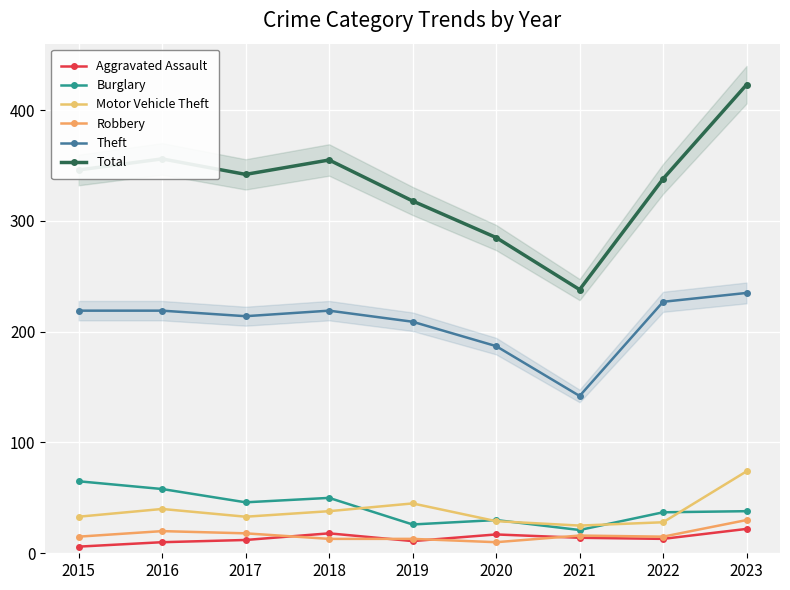

What is the sum of all Theft values?

1871